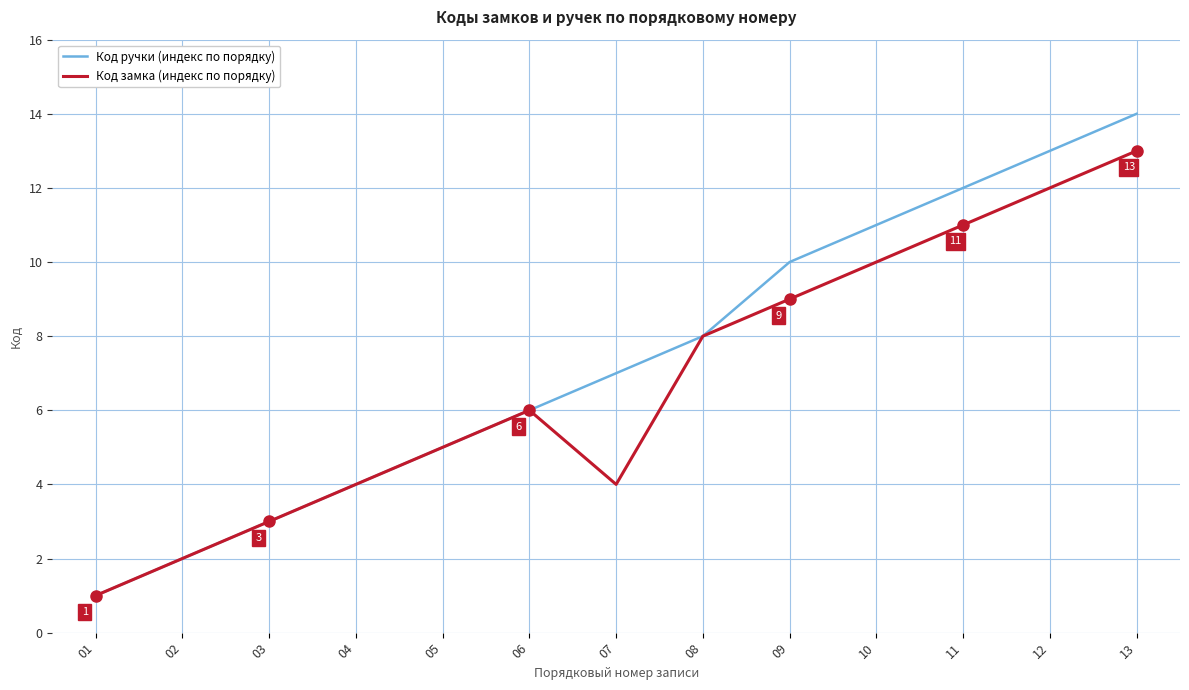

Which series has the widest spread of values?

Код ручки (индекс по порядку)